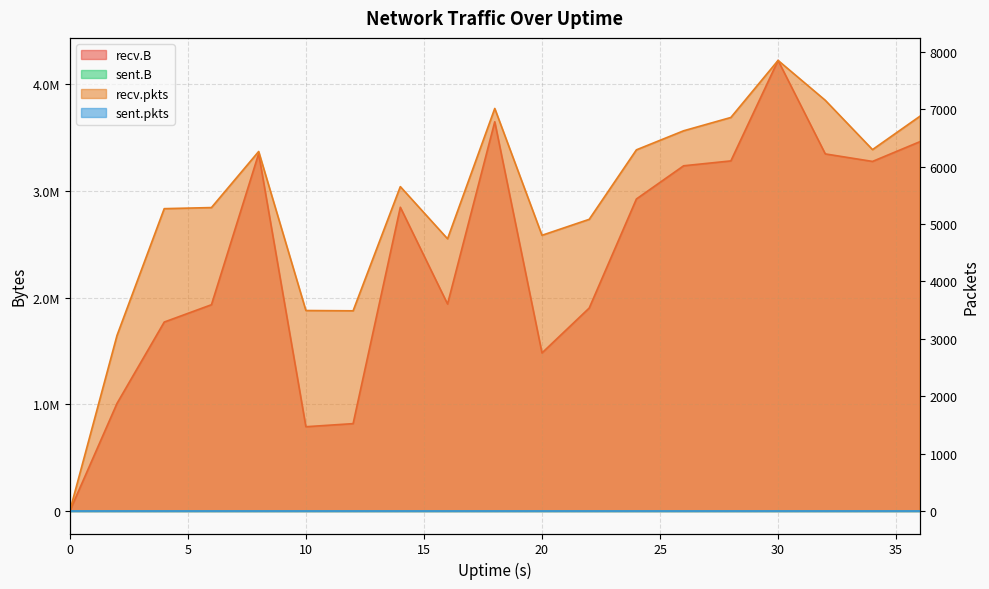

What is the value of the recv.B point at the 9th from the left?

1939880